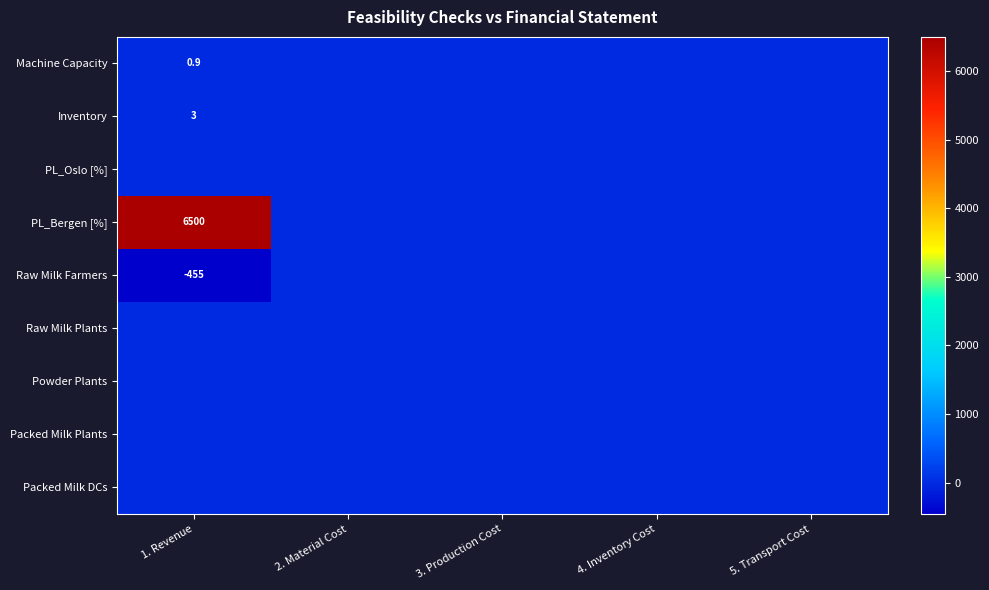

The value of PL_Bergen [%] at 1. Revenue is 10032.3. True or false?

False